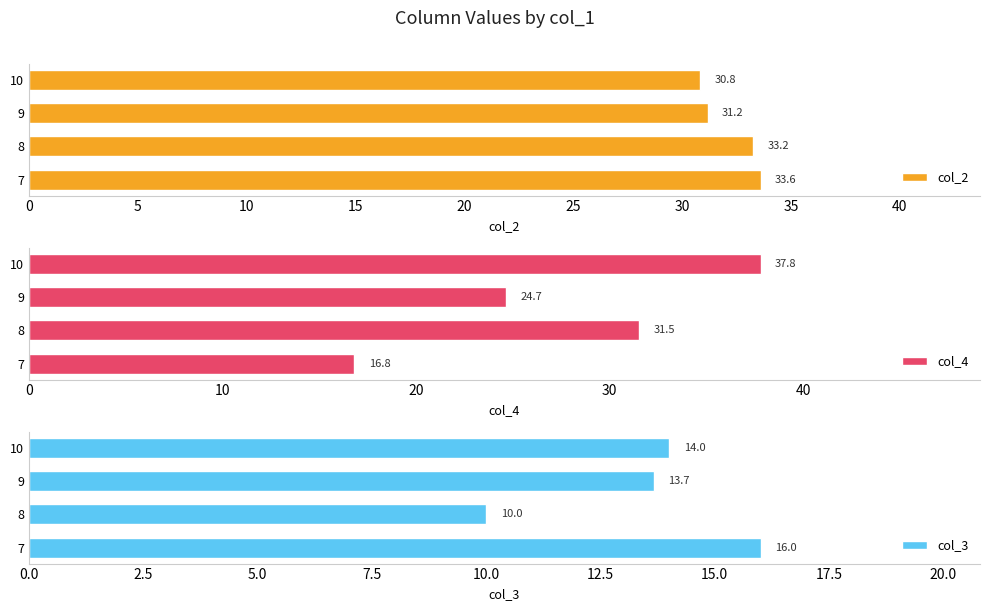

What is the sum of the col_3 values at 7 and 9?

29.7